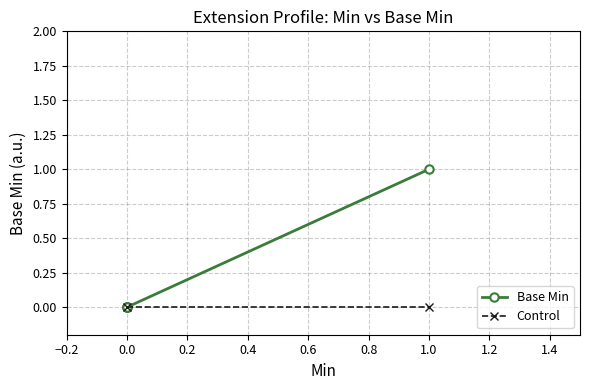

List the labels in order of value, smallest first.

0, 0, 0, 0, 1